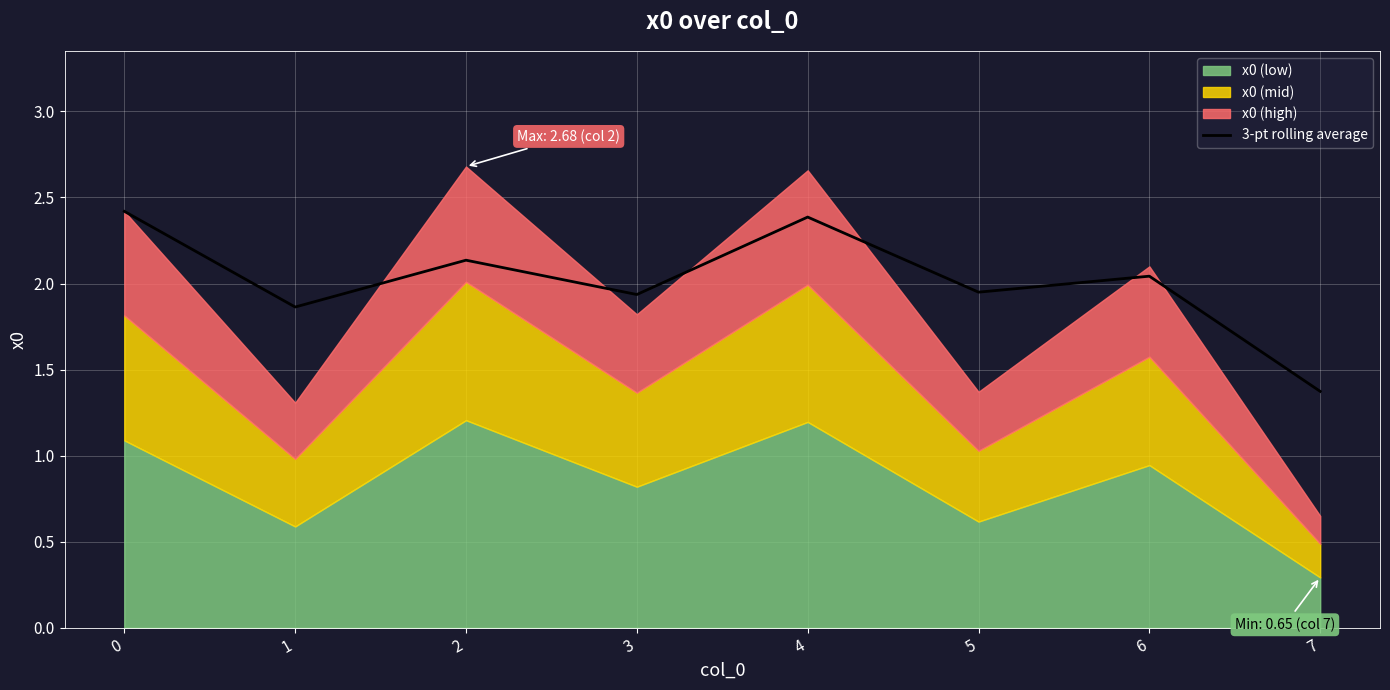

What is the difference between the values at 2 and 1?

0.3